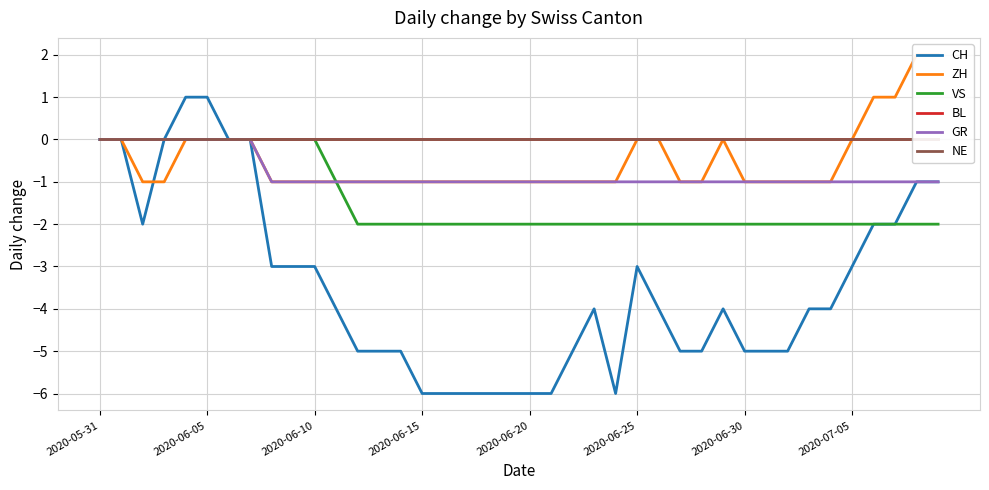

Does the chart have visible grid lines?

Yes